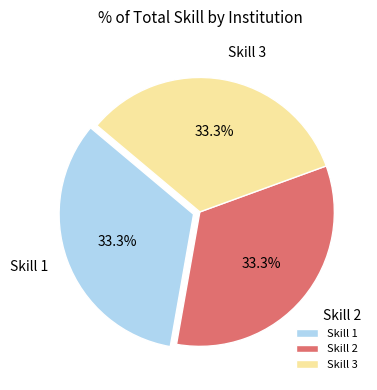

Does Skill 3 account for over 50% of the chart?

No